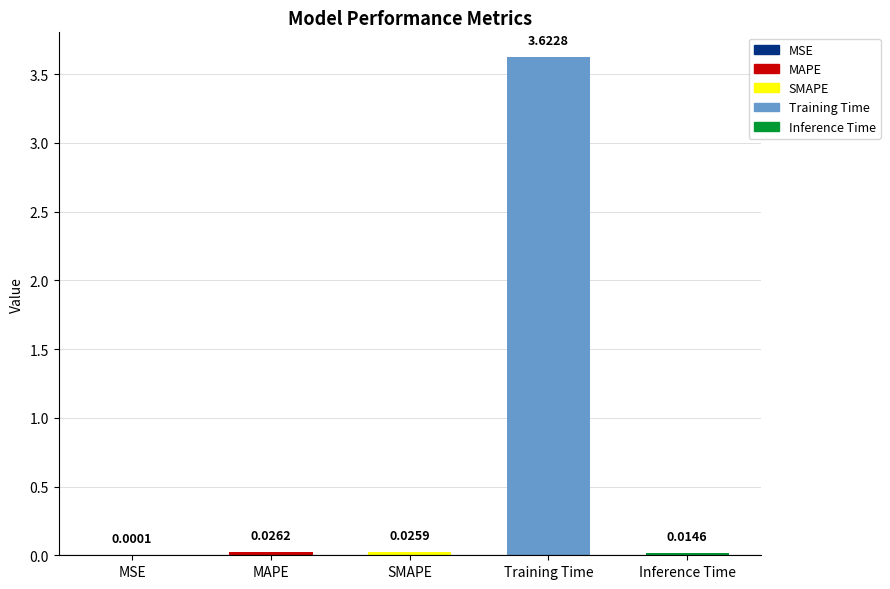

Which has a higher value, MSE or Inference Time?

Inference Time